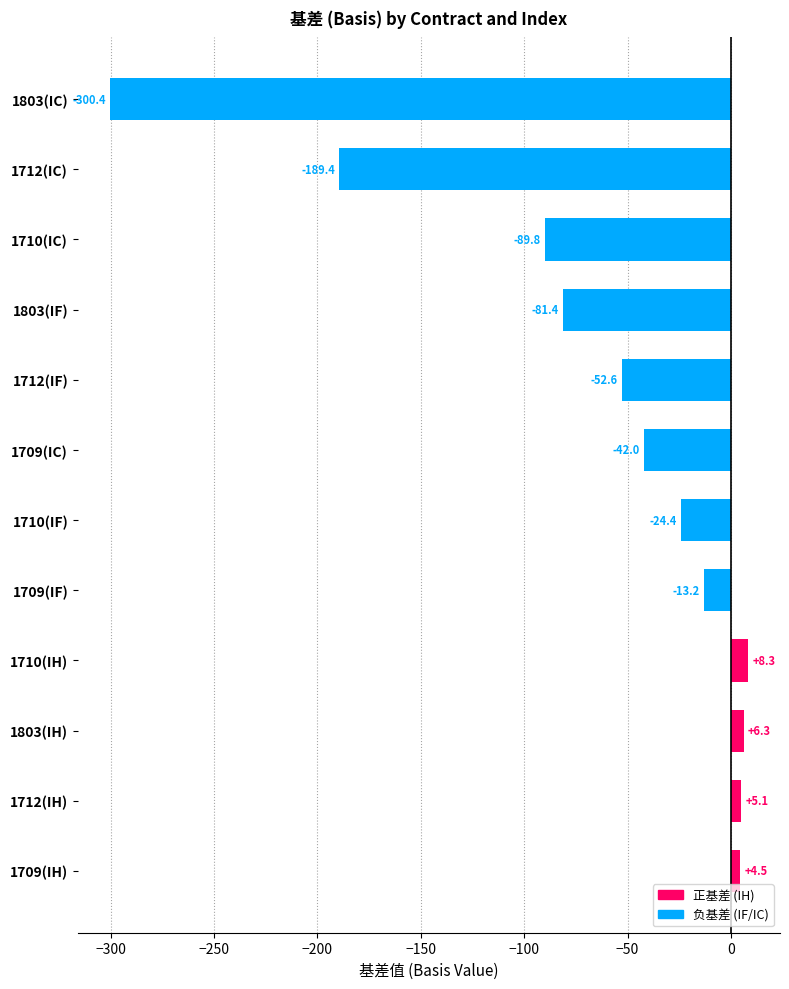

Where is the data nearest to the value -146?

1712(IC)